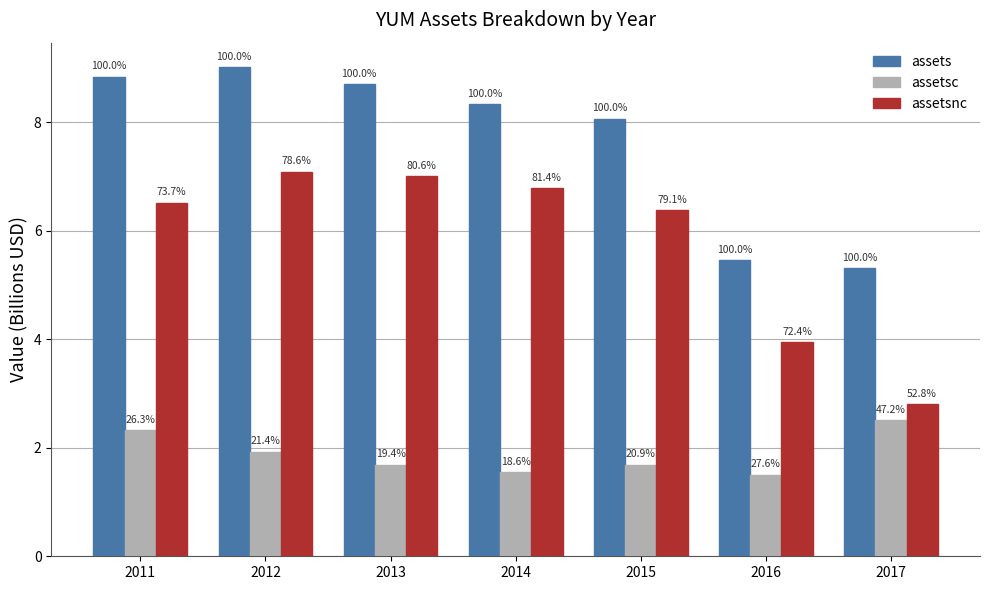

Are the bars horizontal?

No